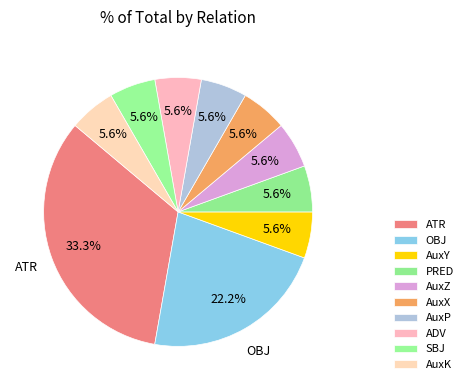

Count the number of slices in the pie.

10